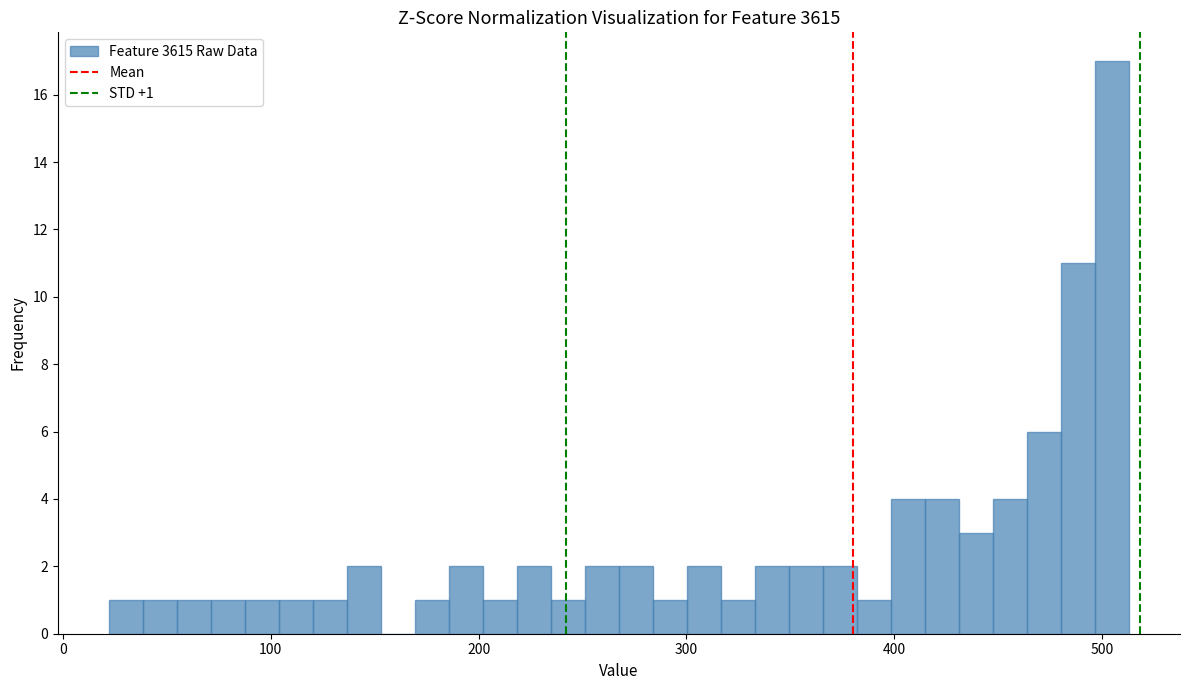

Read against the x-axis, roughly where is the centre of the tallest bar?

500